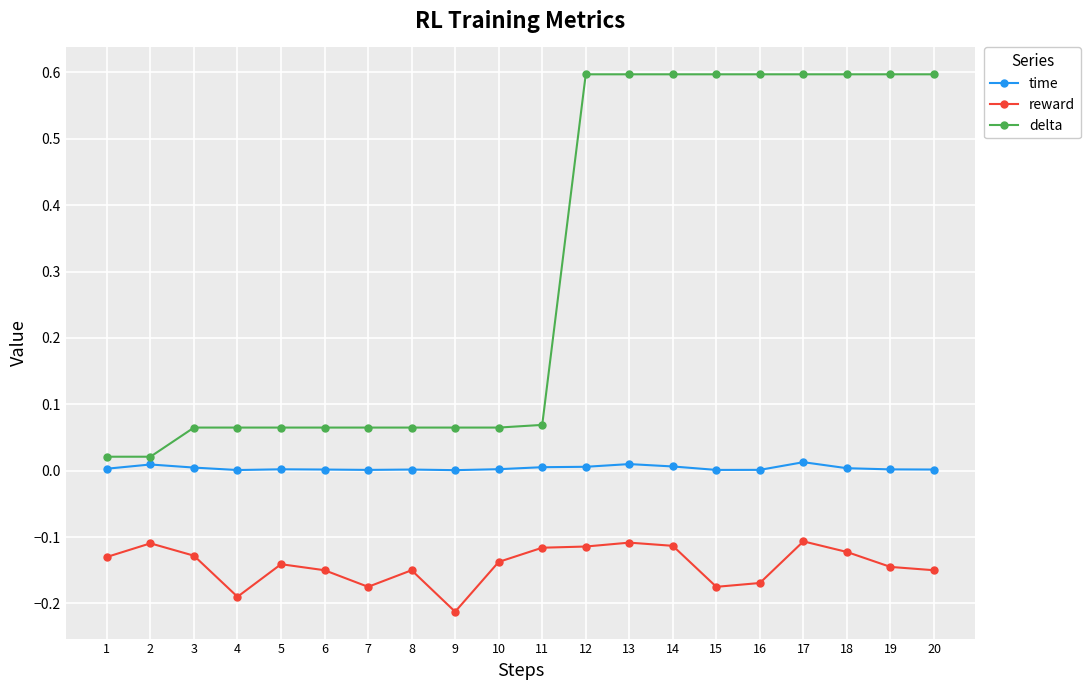

At how many categories does at least one series exceed 0?

20